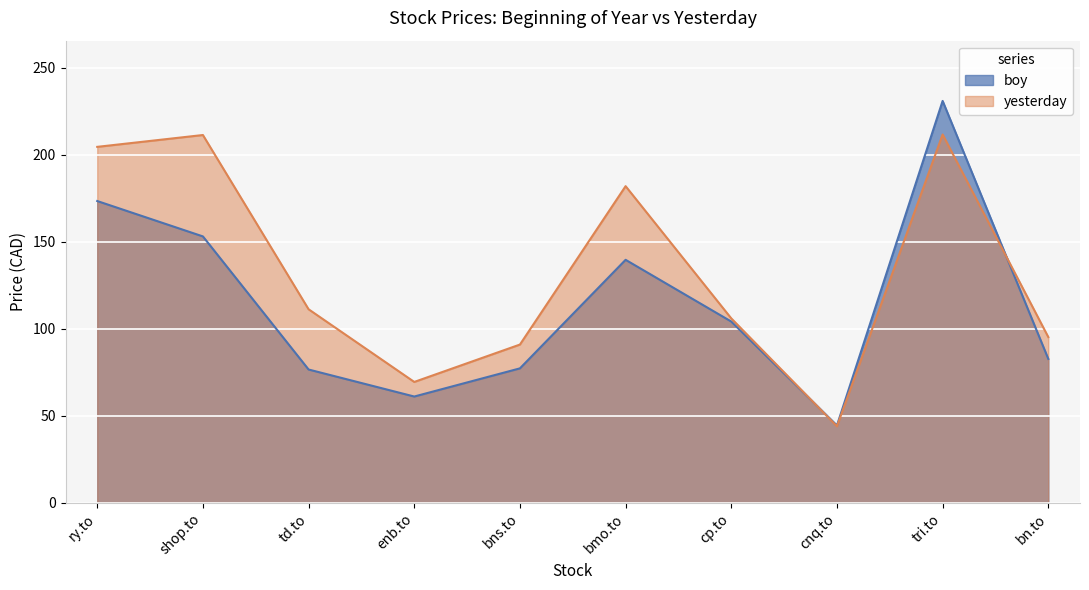

How many lines are shown in the chart?

2